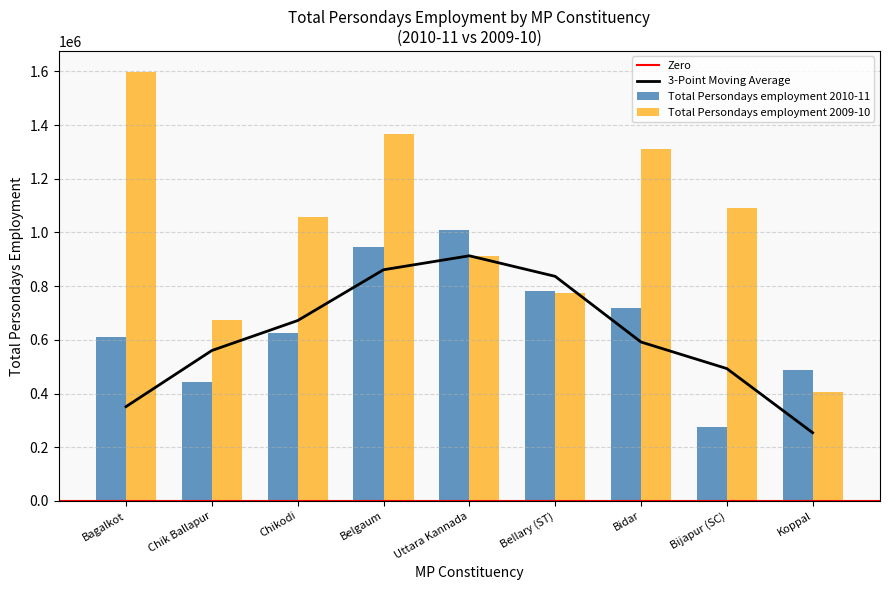

Reading left to right, what are all the values shown in this chart?

Total Persondays employment 2010-11: 611608	442320	626776	946428	1009942	782919	716742	276174	486258
Total Persondays employment 2009-10: 1596240	673126	1057138	1365165	910420	773466	1312173	1089679	407408